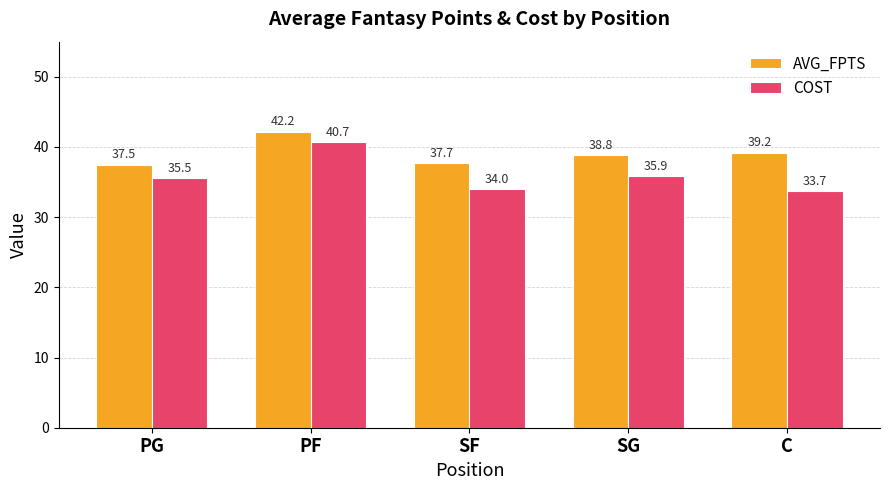

At which label is COST closest to 37?

SG